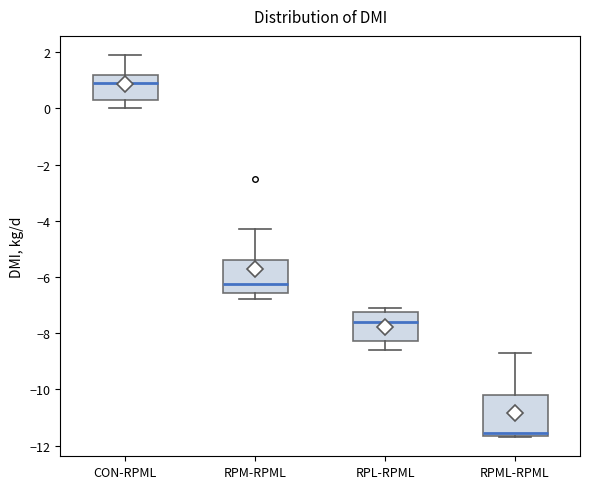

Which box has the highest median line?

CON-RPML